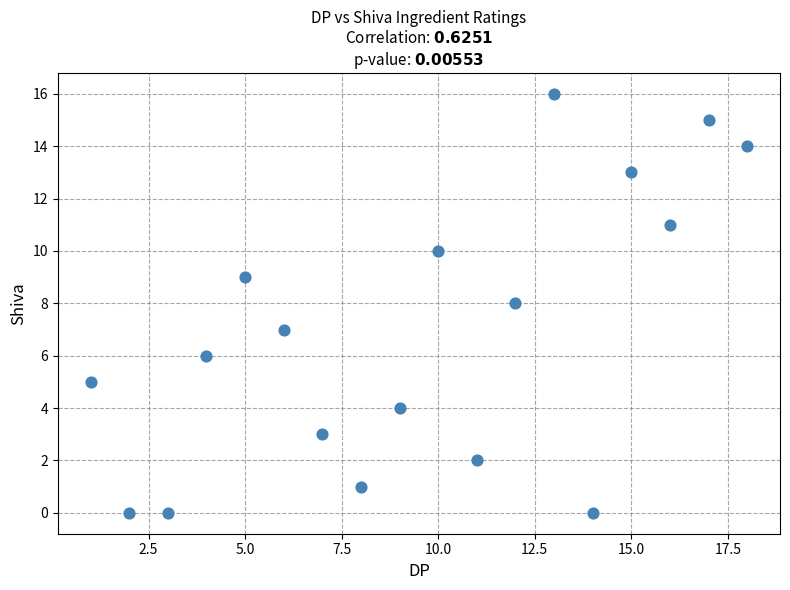

What is the range of X values (max minus min)?

17